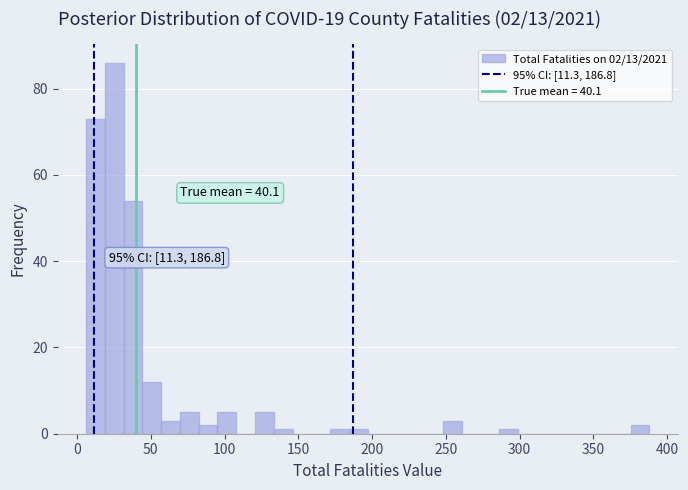

Around what value on the x-axis is the tallest bar? Give the approximate position of its centre, as read against the axis.

25